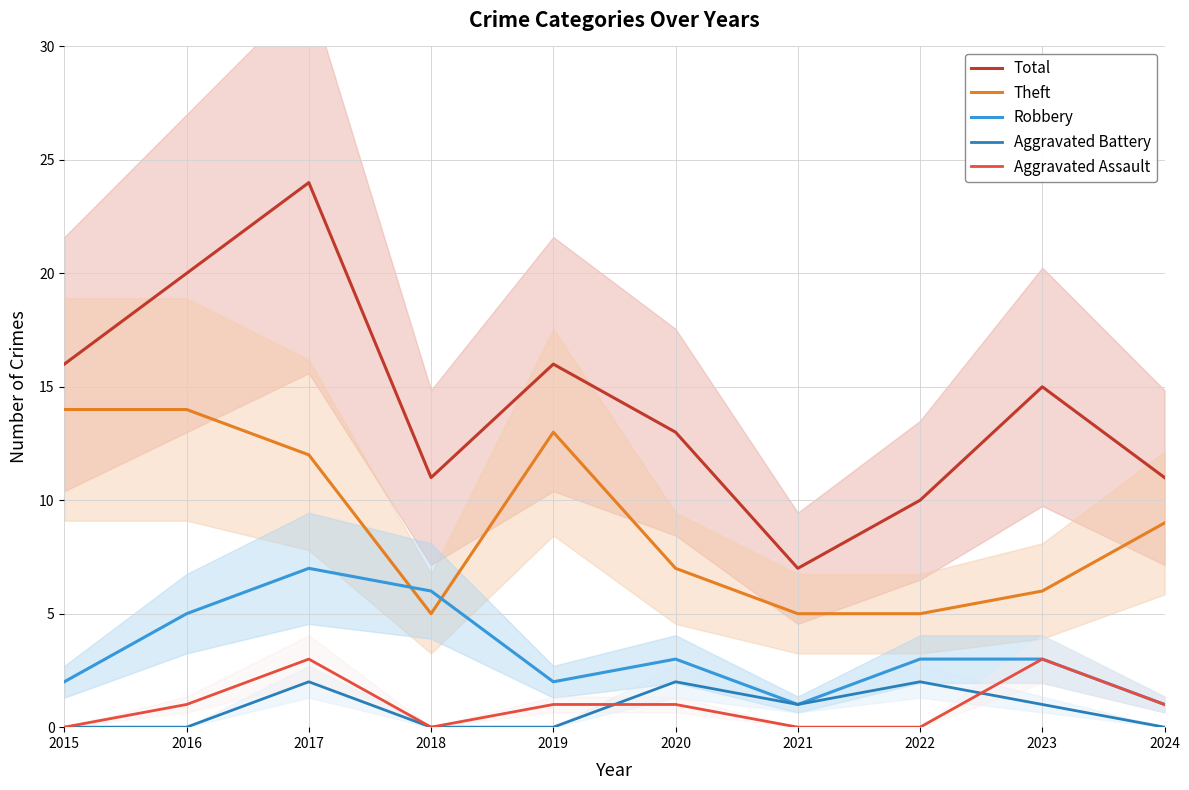

Rank the series by their maximum value, from highest to lowest.

Total, Theft, Robbery, Aggravated Assault, Aggravated Battery